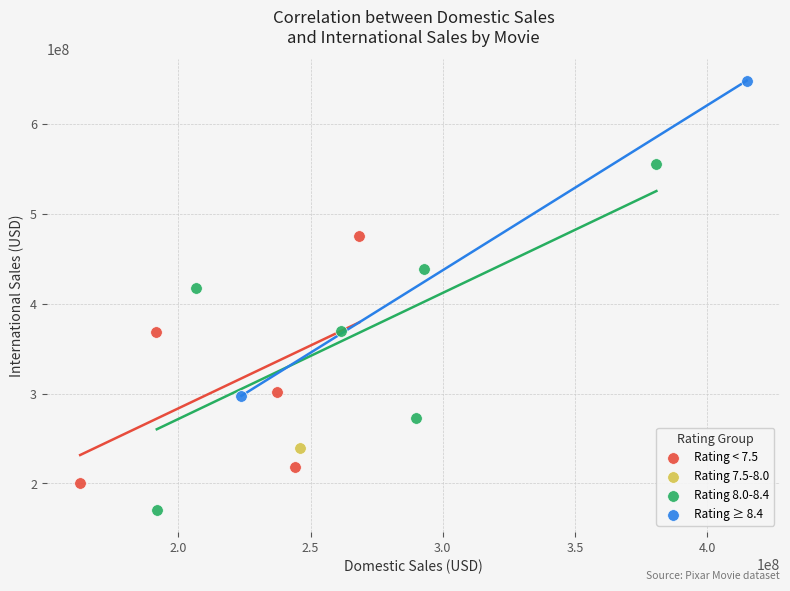

Which series contains the lowest Y value?

Rating 8.0-8.4